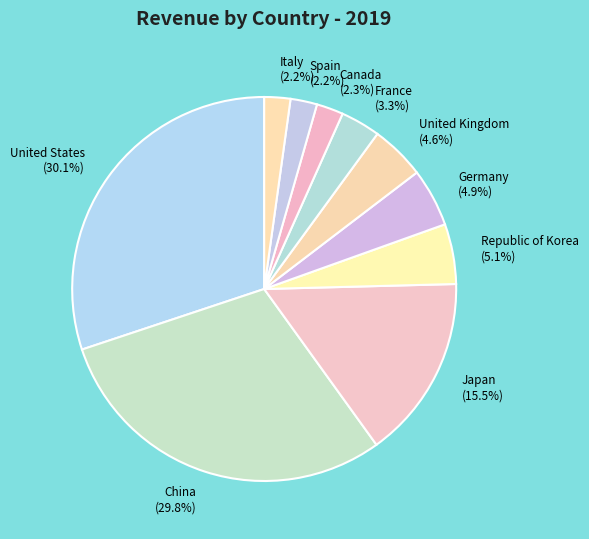

Between China and Republic of Korea, which is larger?

China